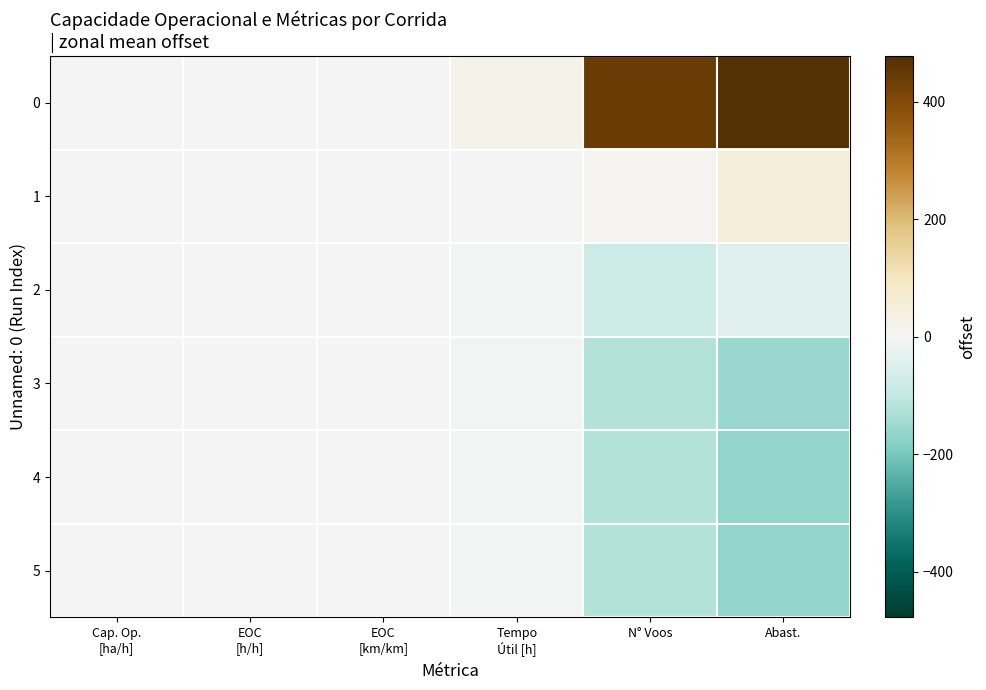

Which has a higher value, EOC
[km/km] or EOC
[h/h]?

EOC
[km/km]